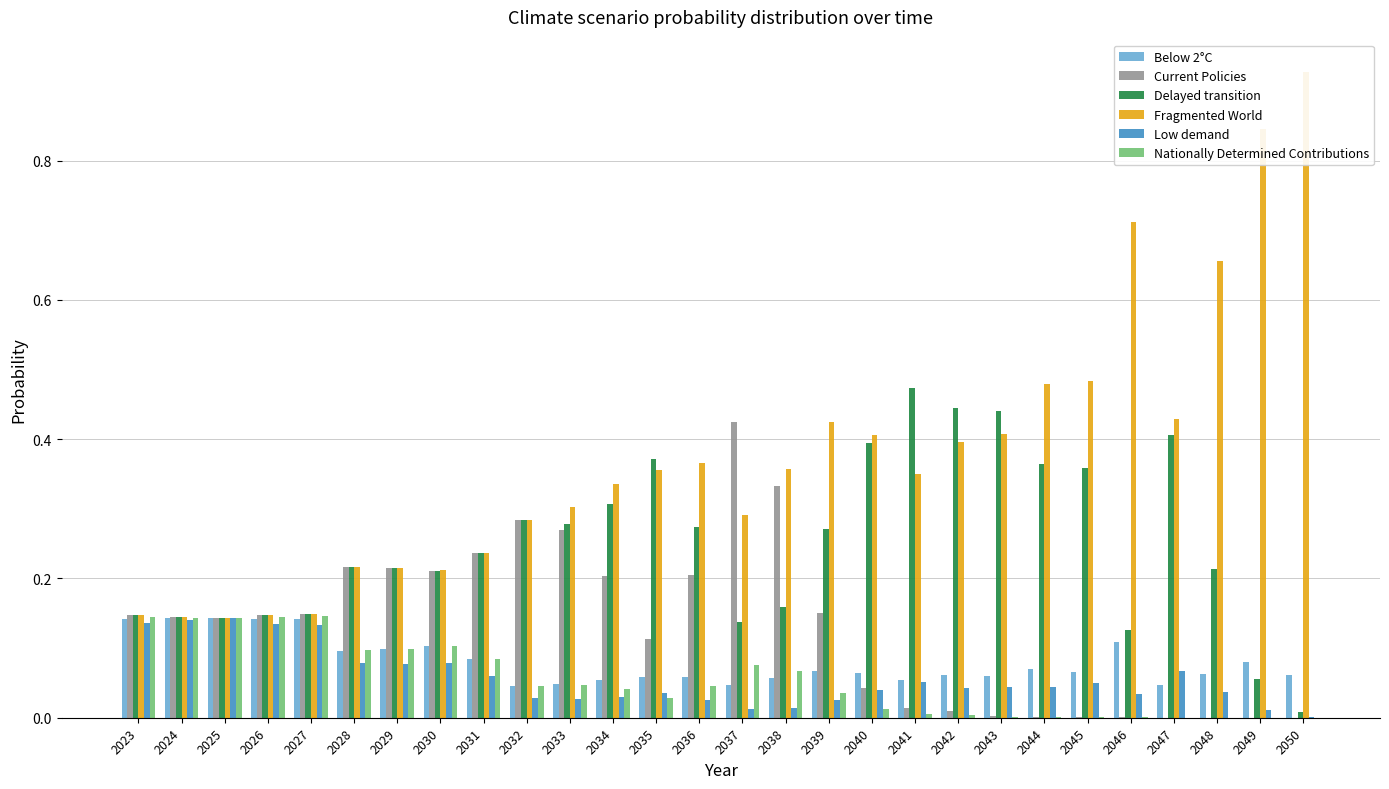

Which series has the largest range (max minus min)?

Fragmented World